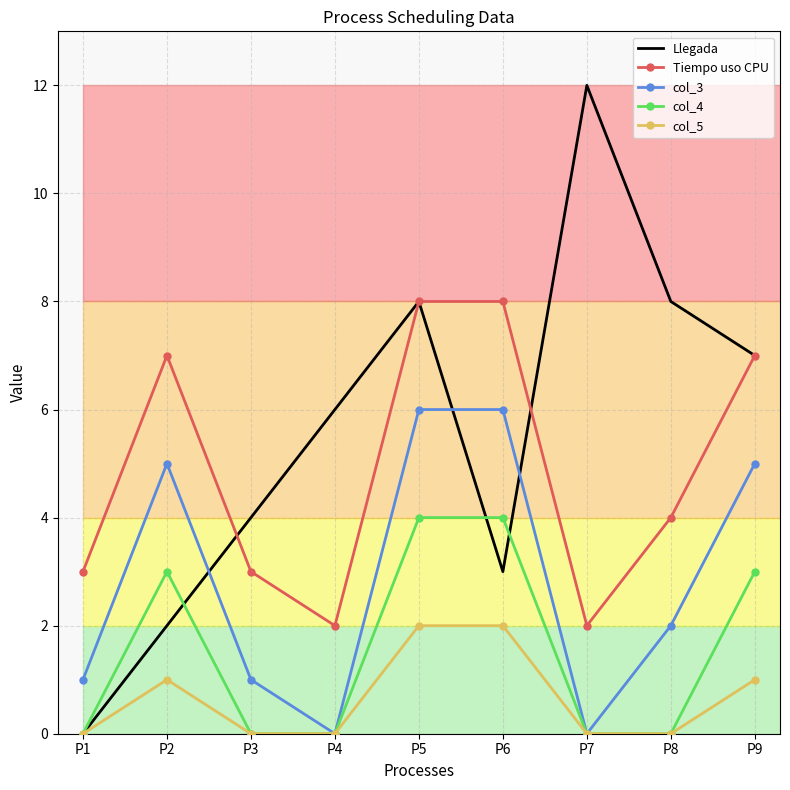

List the series in order of their peak value, highest first.

Llegada, Tiempo uso CPU, col_3, col_4, col_5